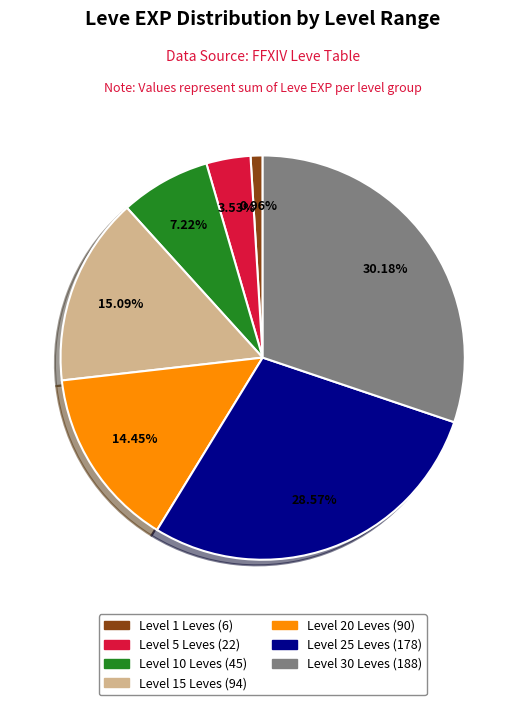

Count the number of slices in the pie.

7